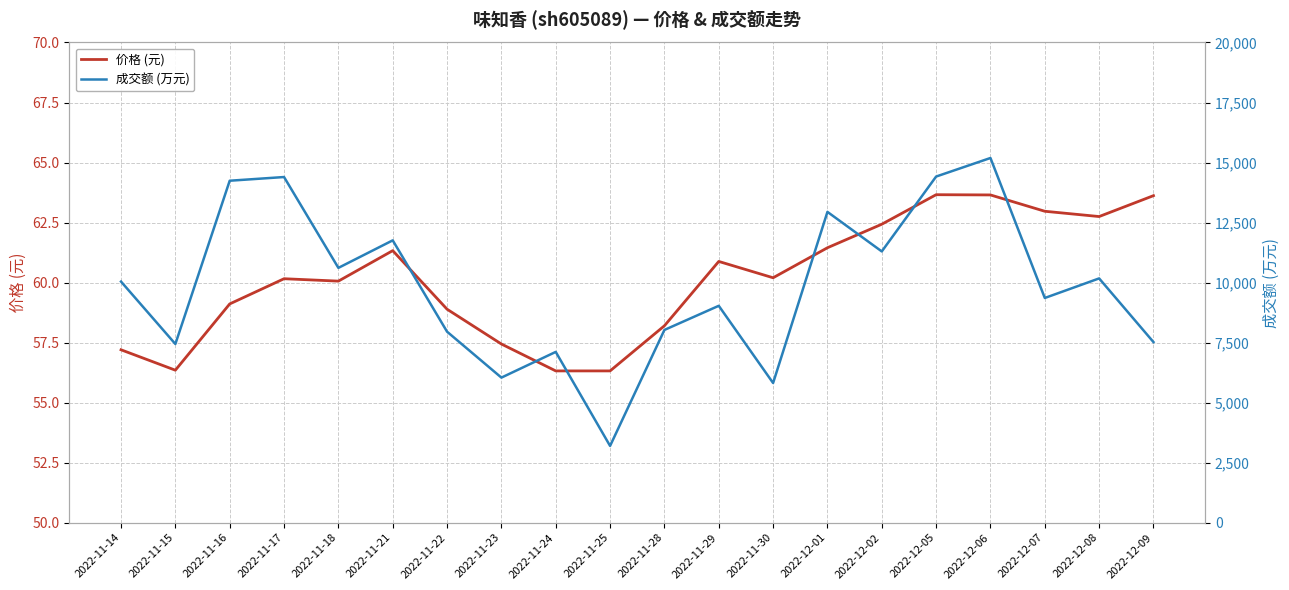

Where is 价格 (元) nearest to the value 59?

2022-11-16